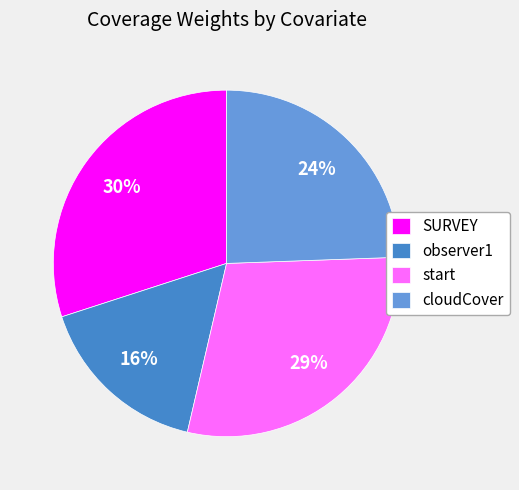

The start slice represents 41% of the pie. True or false?

False